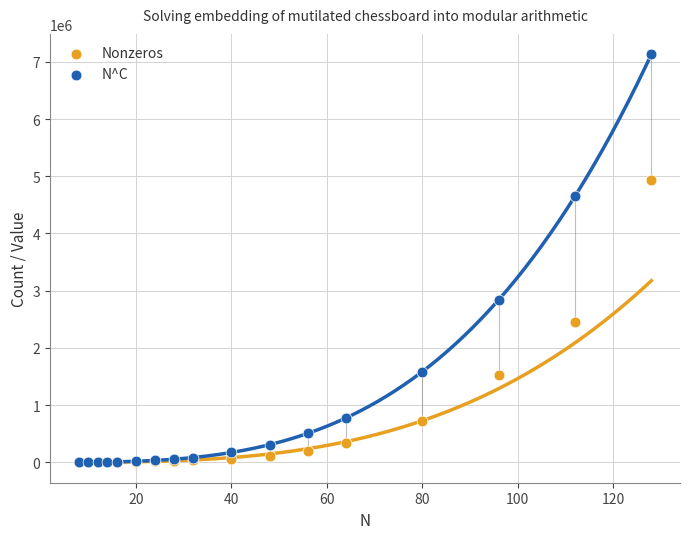

Across all series, what Y value is closest to 3566098?

2840403.2